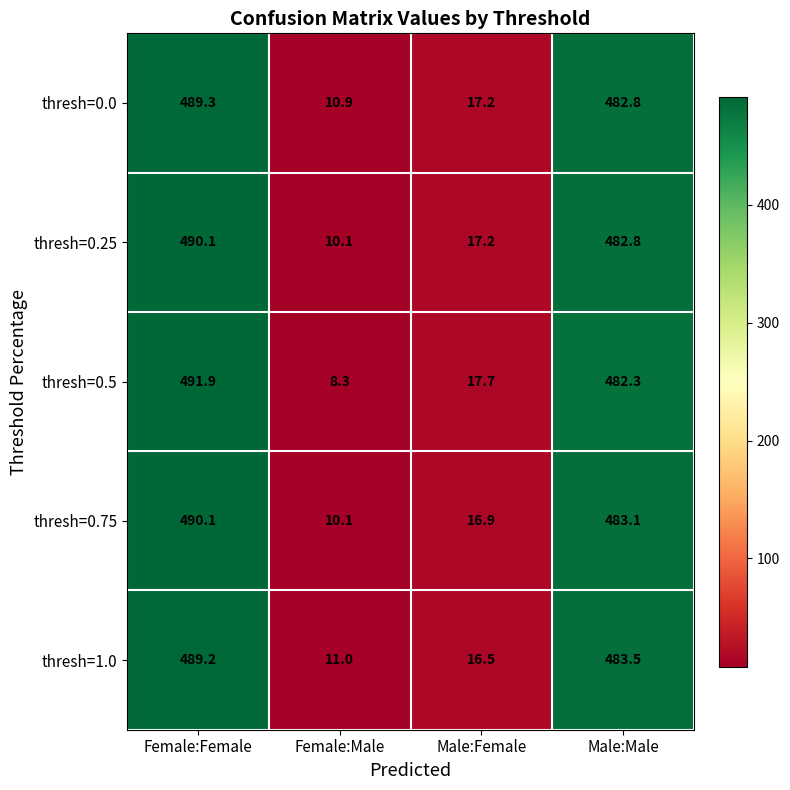

Which series has the widest spread of values?

thresh=0.5